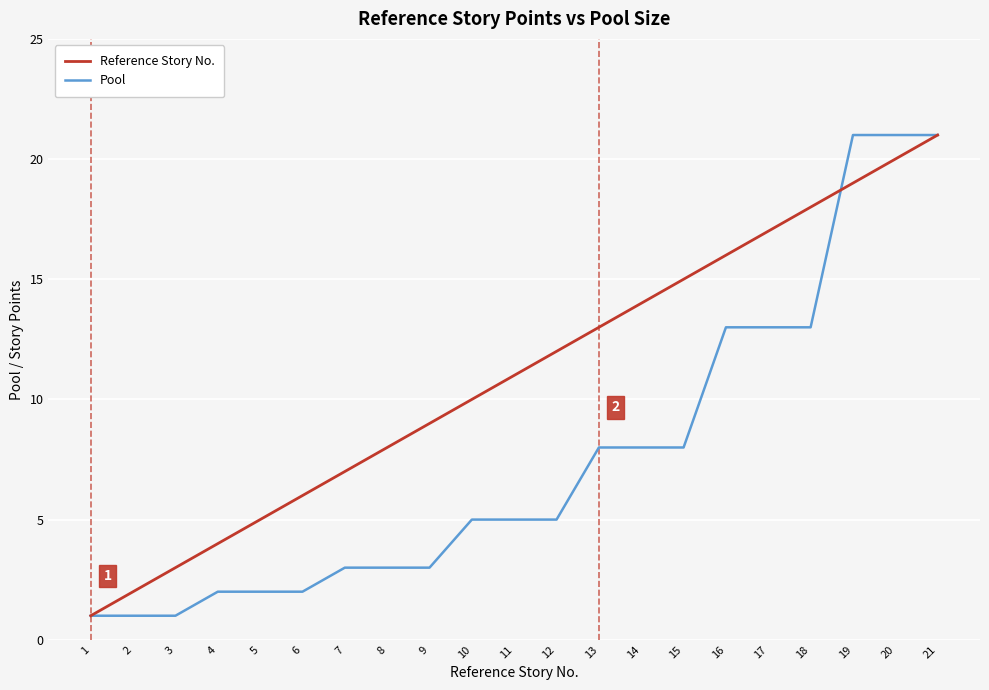

Count the number of data series in this chart.

2